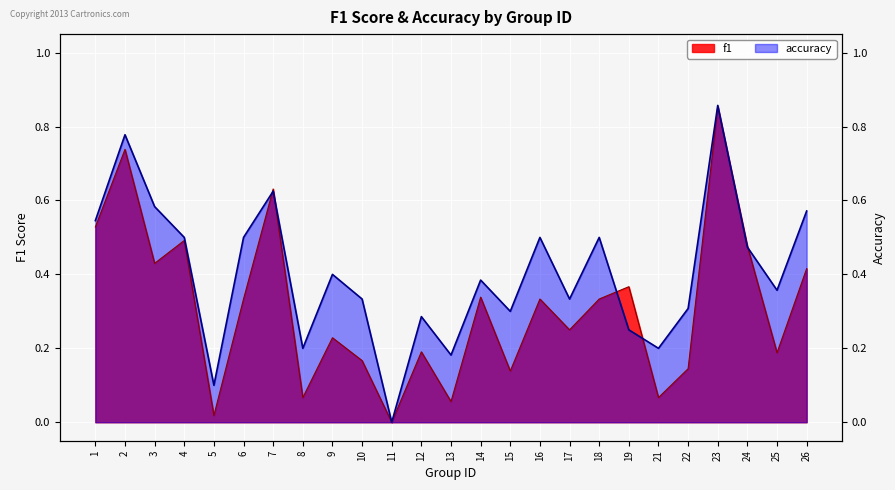

How many intersections are there between accuracy and f1?

6